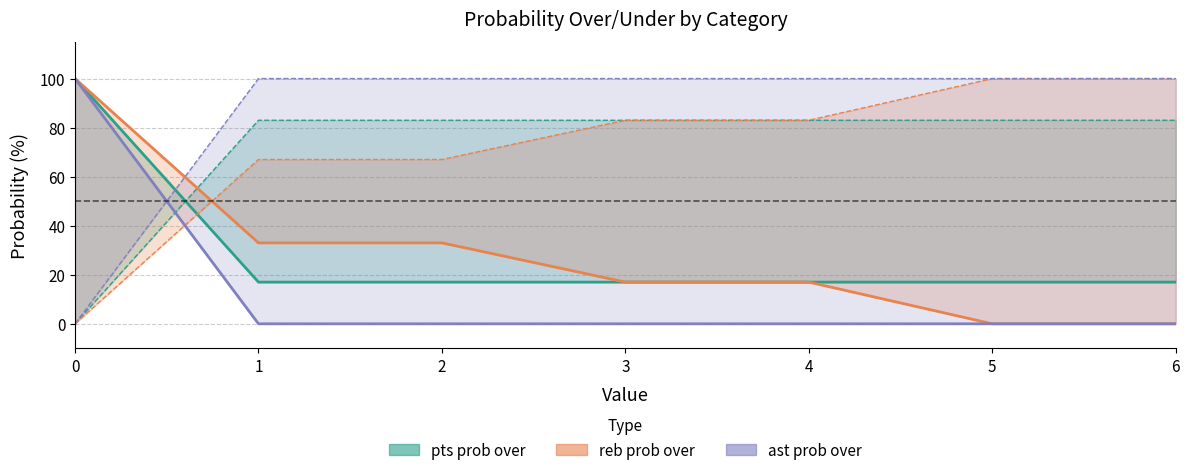

True or false: reb prob over has a value of 43 at 2.

False